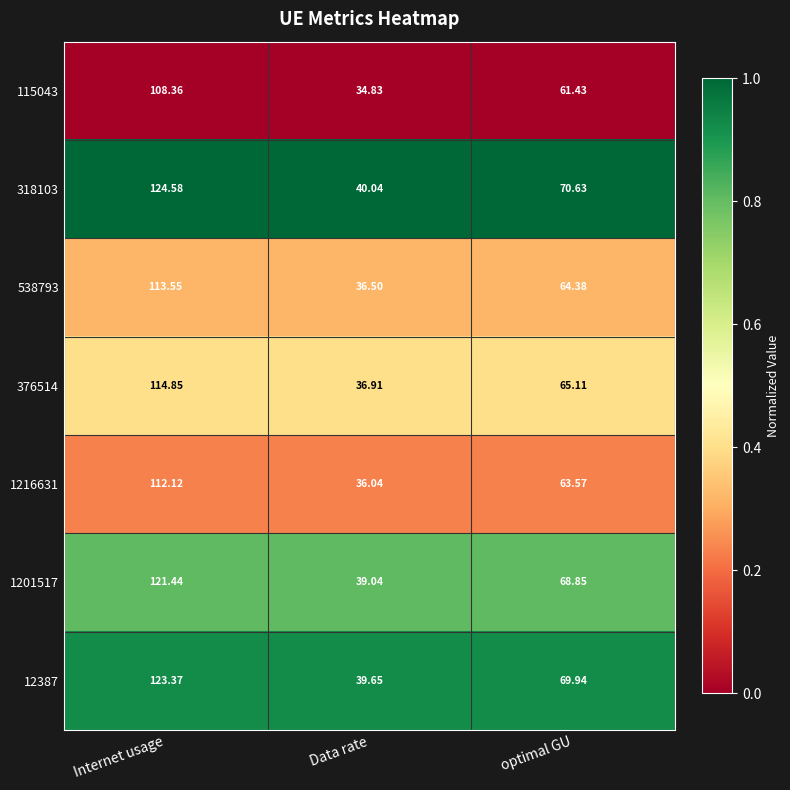

Which category has the lowest value in the 1216631 series?

Data rate